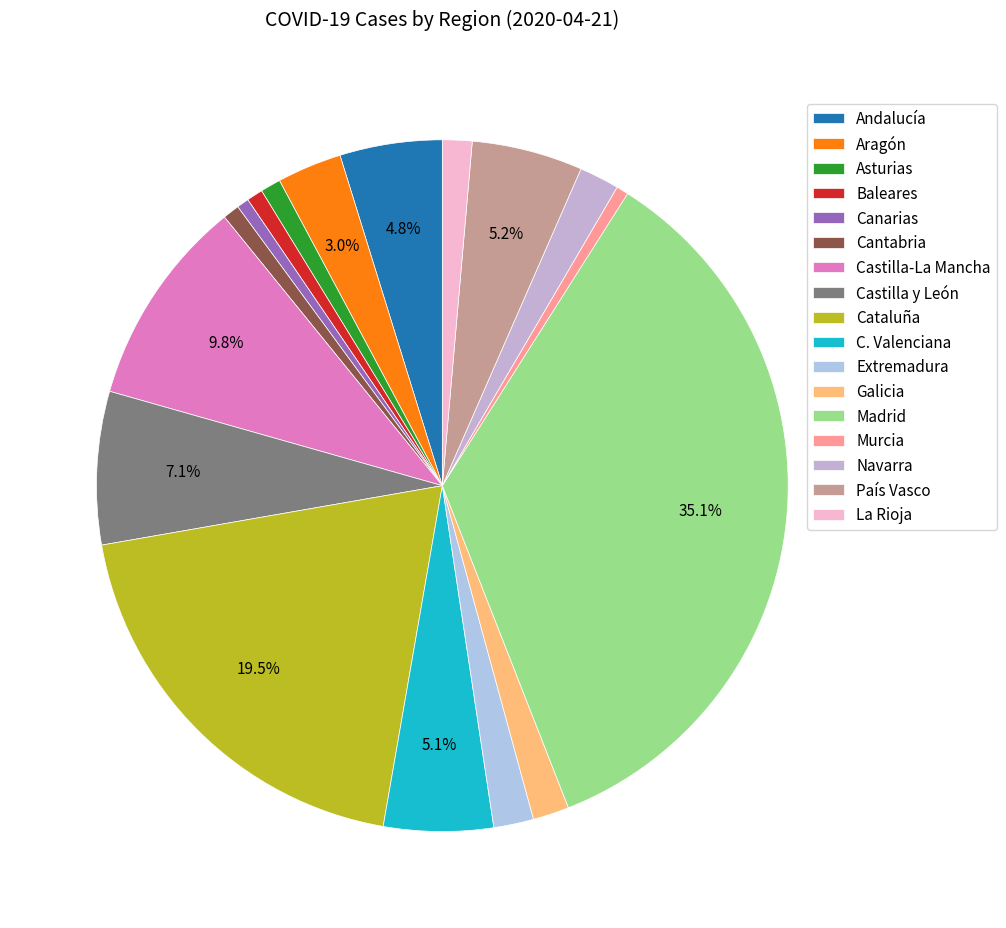

Count the number of slices in the pie.

17